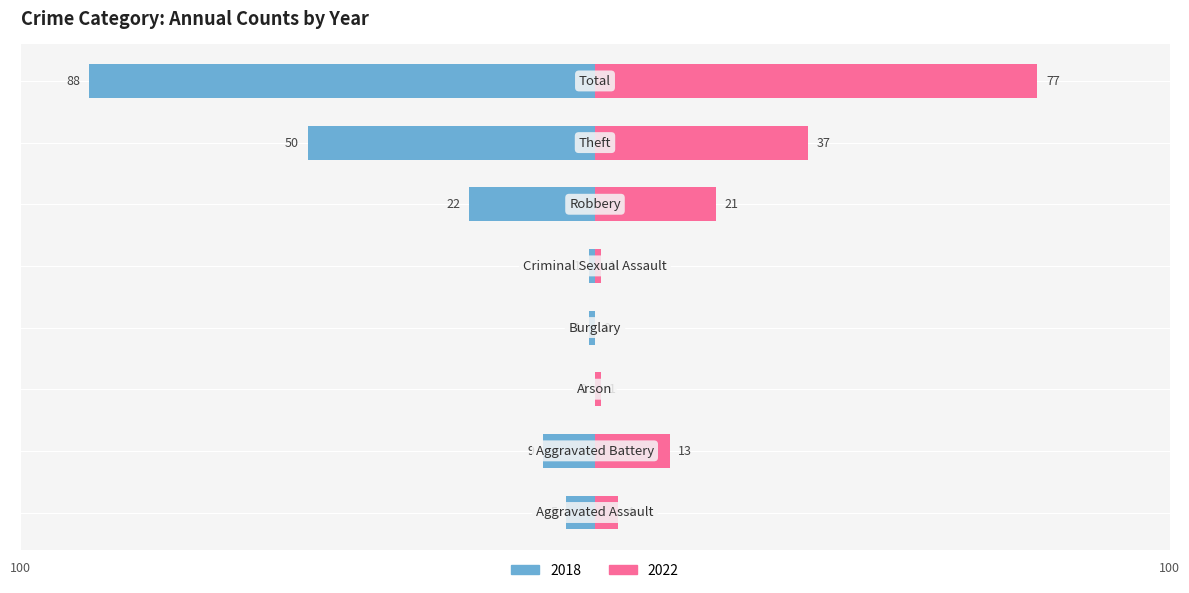

How many positive values does the 2022 series have?

7